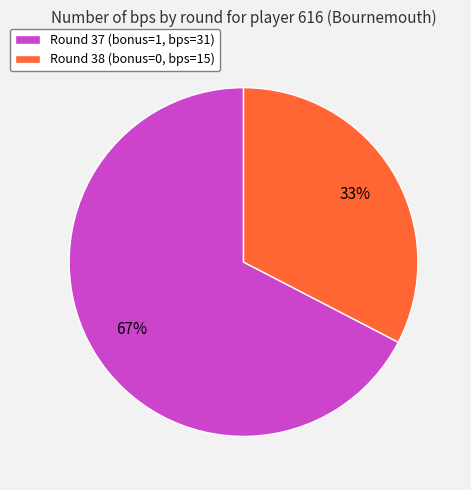

Rank the categories by value from highest to lowest.

Round 37 (bonus=1, bps=31), Round 38 (bonus=0, bps=15)